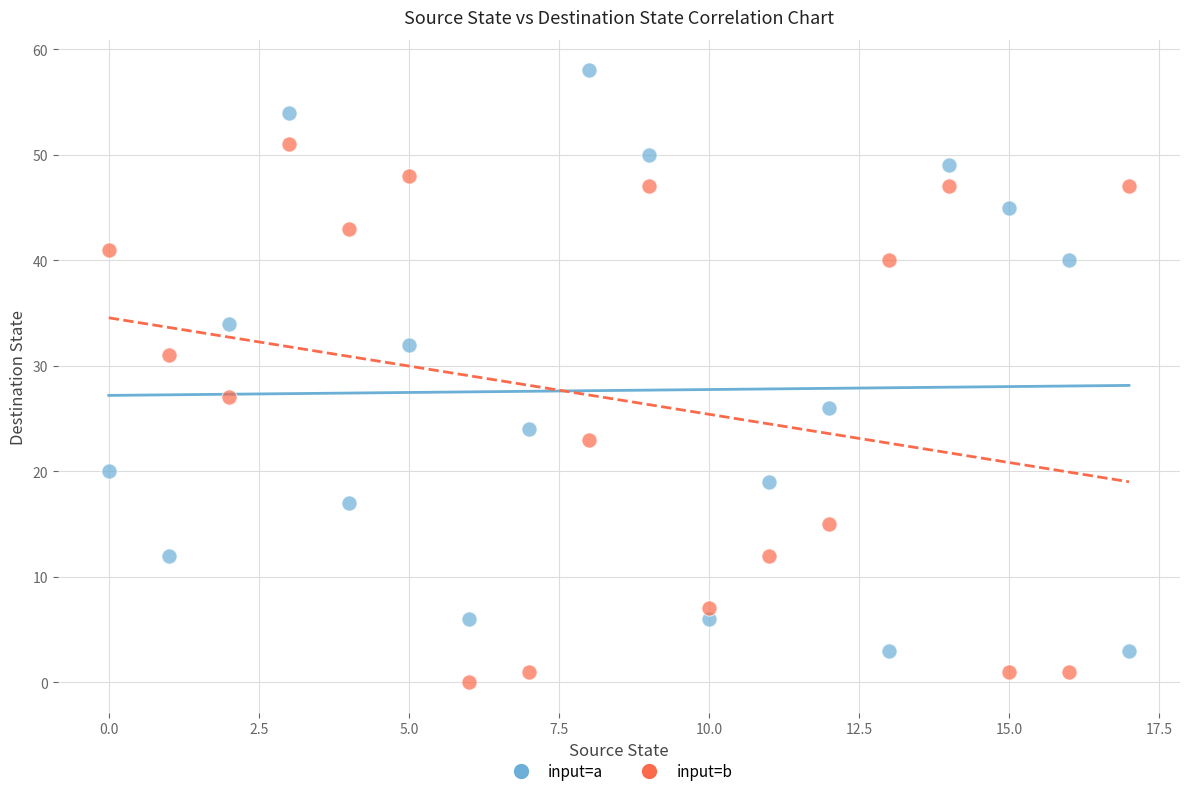

In the input=a series, what Y value is closest to 30?

32